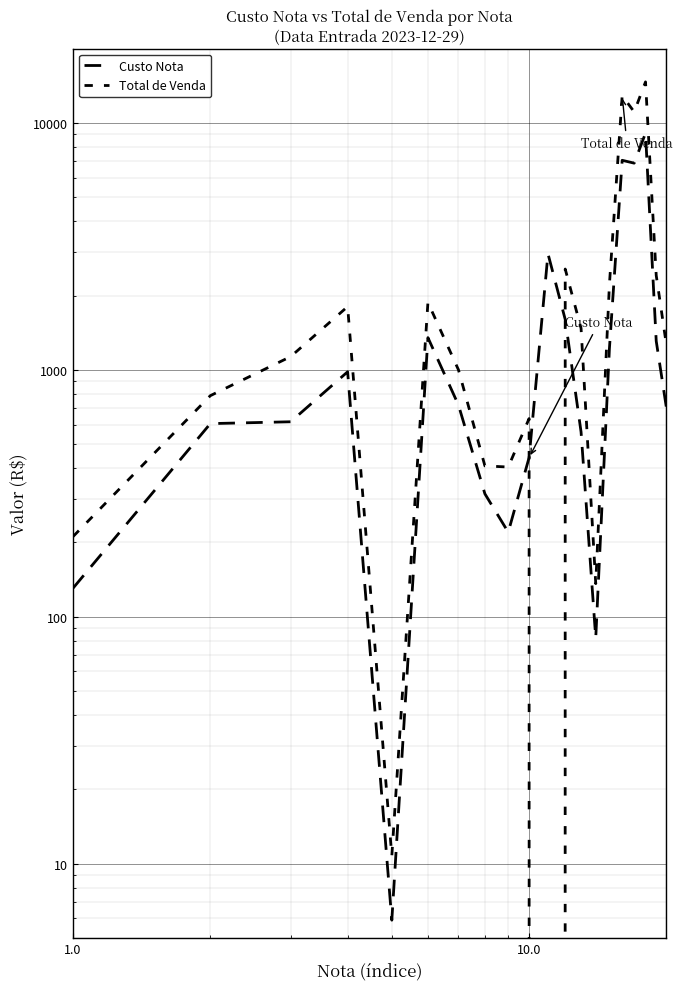

What is the value of the Total de Venda point at the 14th from the left?

136.1